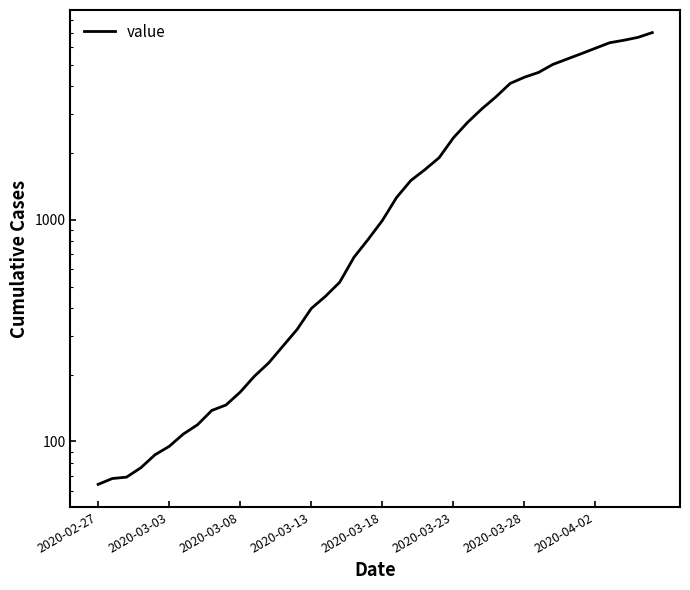

How many data points are less than 993?

20